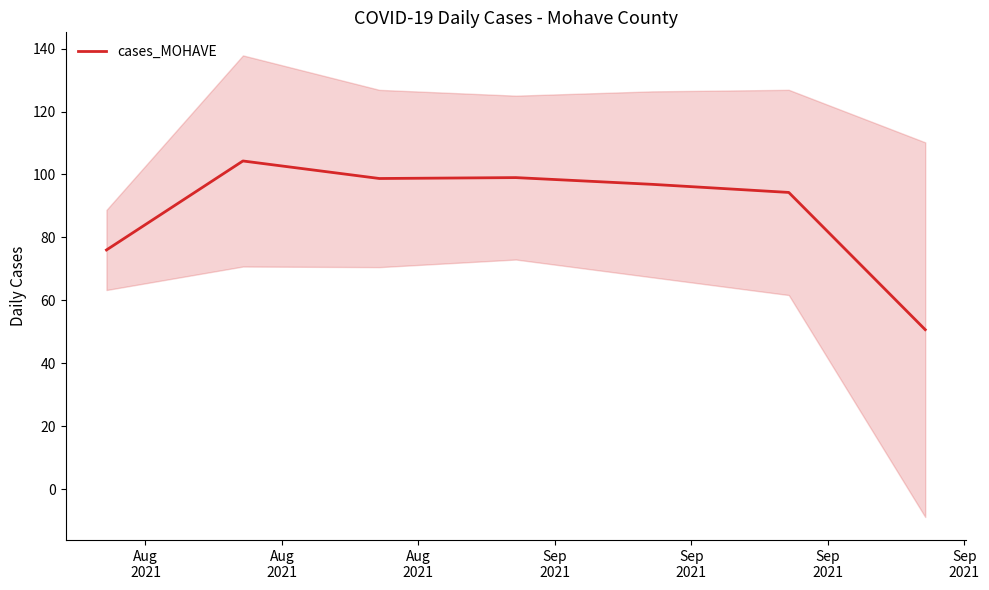

What is the label of the 2nd point from the left?

Aug
2021